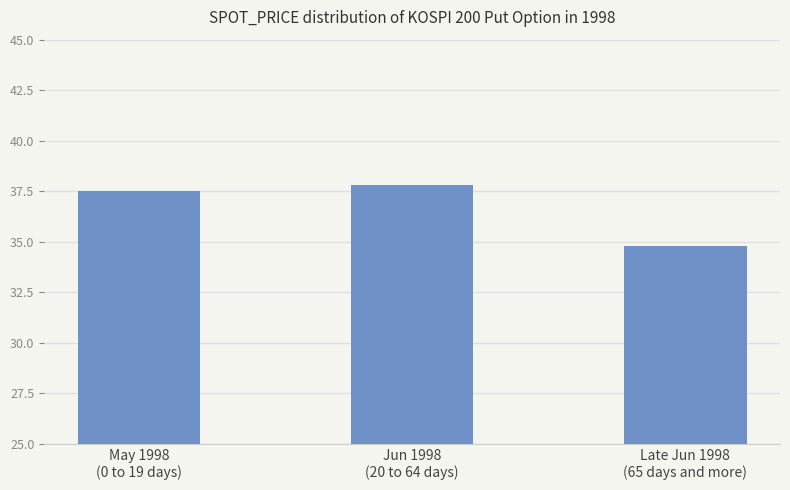

At which label does the data first exceed 37?

May 1998
(0 to 19 days)